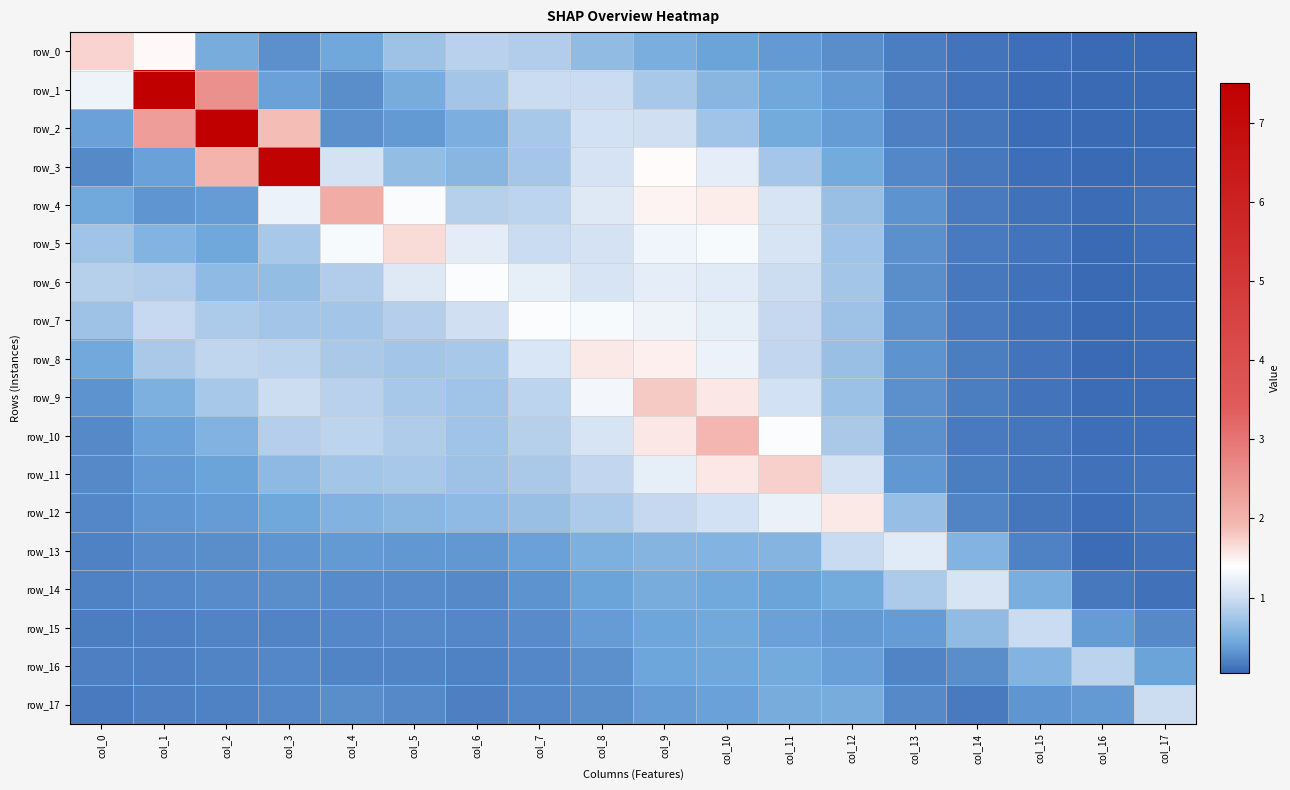

The value of row_10 at col_4 is 0.5. True or false?

False